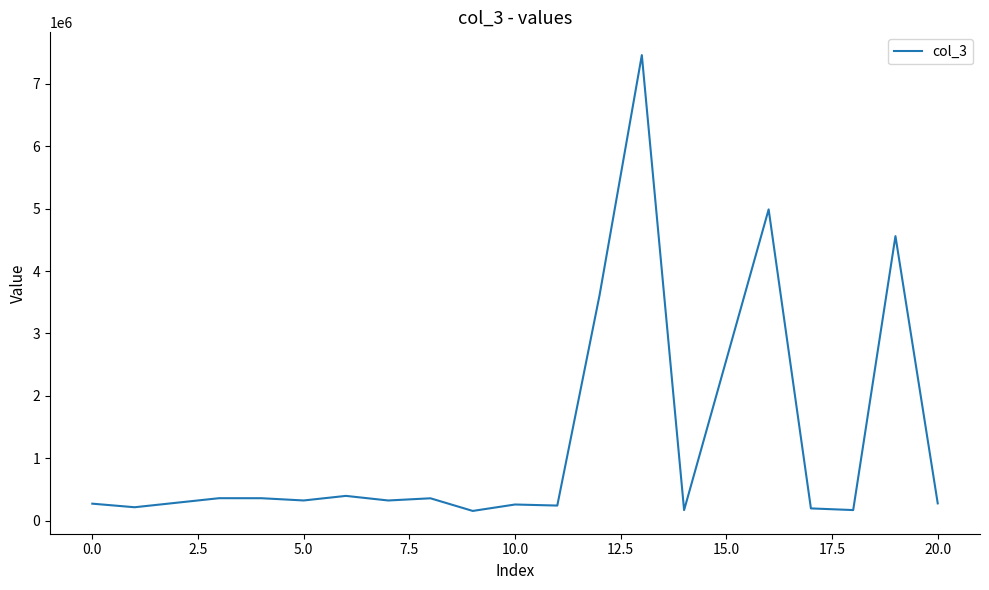

What is the difference between the maximum and minimum values?

7302539.4